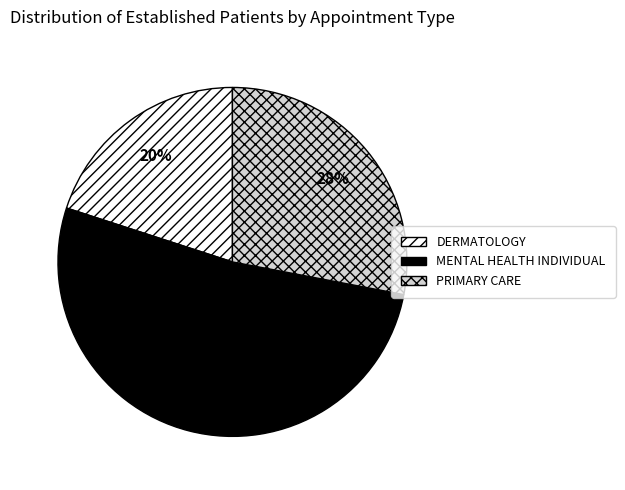

Which slice represents more than half of the pie?

MENTAL HEALTH INDIVIDUAL